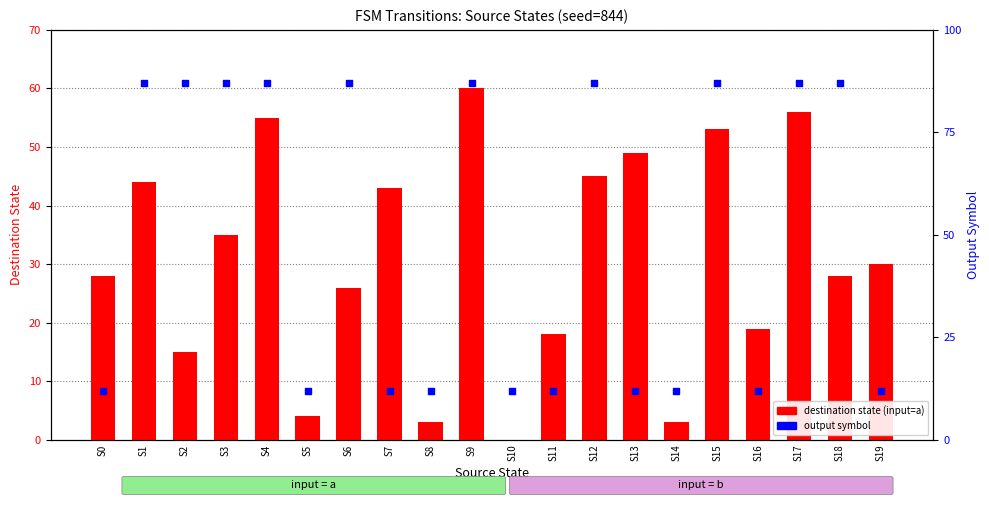

Is the value of output symbol (scaled) at S4 greater than the value of destination state (input=a) at S3?

Yes